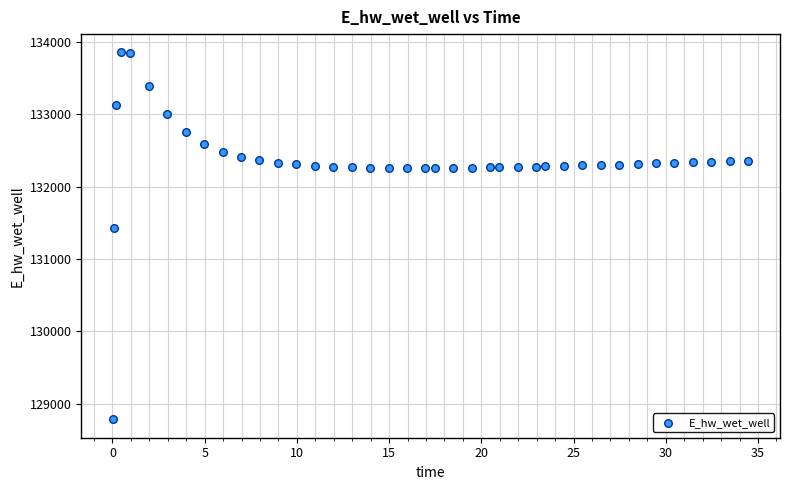

What Y value in the scatter plot is closest to 131317?

131425.7